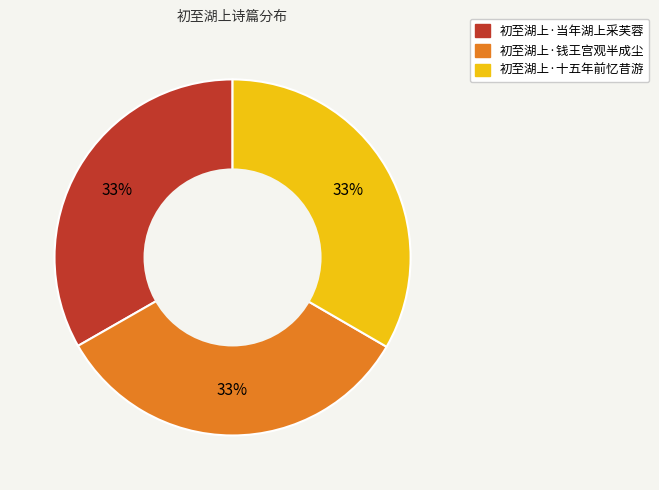

Combined, do 初至湖上·当年湖上采芙蓉 and 初至湖上·钱王宫观半成尘 account for over 50%?

Yes